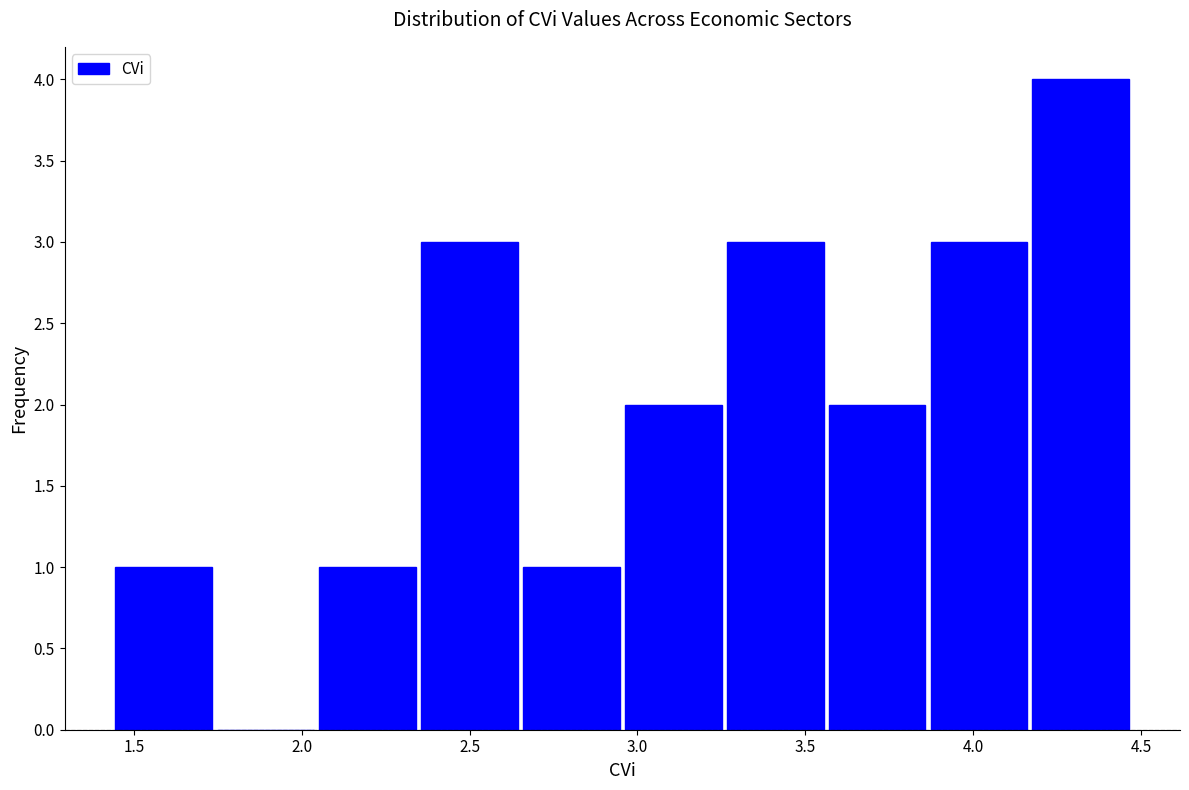

Reading left to right, list every bar in this chart as the range it spans on the x-axis followed by its height. Neither the bar edges nor the heights are printed on the chart, so give them approximately, as read against the axes.

1.45 to 1.75: 1
1.75 to 2.05: 0
2.05 to 2.35: 1
2.35 to 2.65: 3
2.65 to 2.95: 1
2.95 to 3.25: 2
3.25 to 3.55: 3
3.55 to 3.85: 2
3.85 to 4.15: 3
4.15 to 4.45: 4